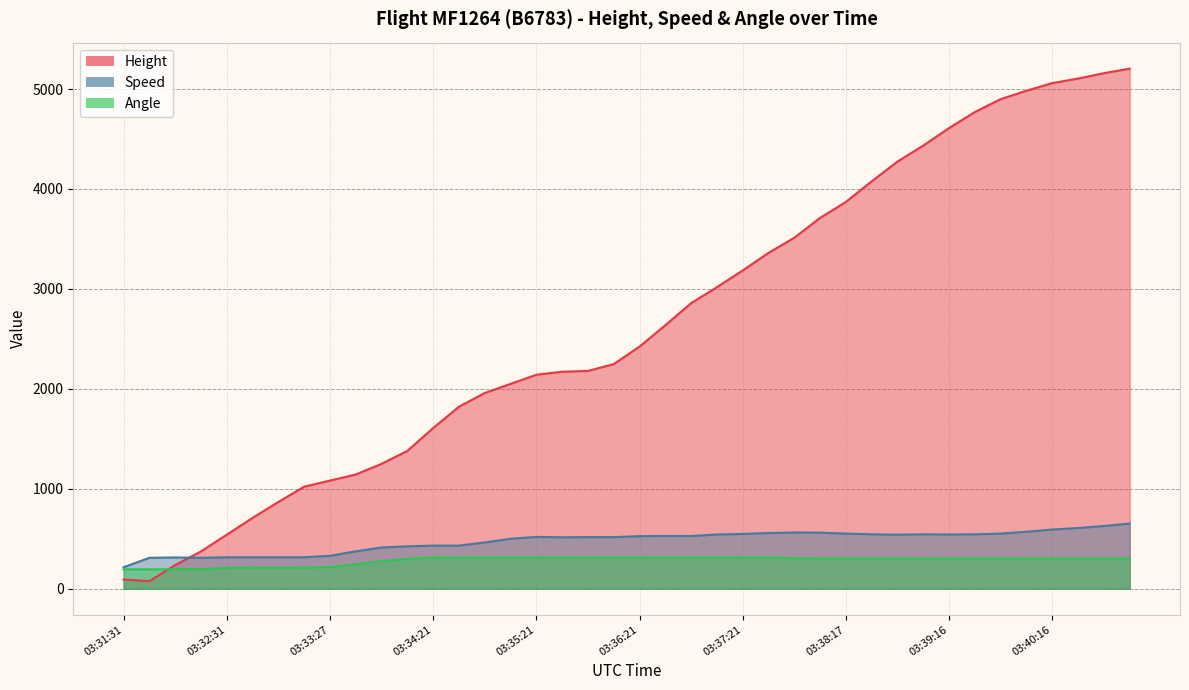

What is the average value of the Angle series?

281.0